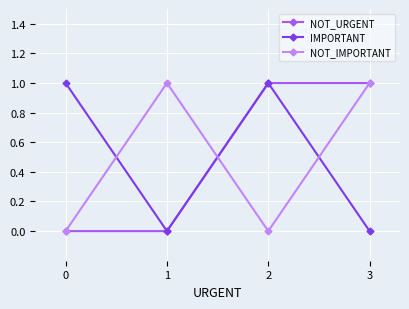

Between which two adjacent categories do NOT_IMPORTANT and IMPORTANT first intersect?

0 and 1